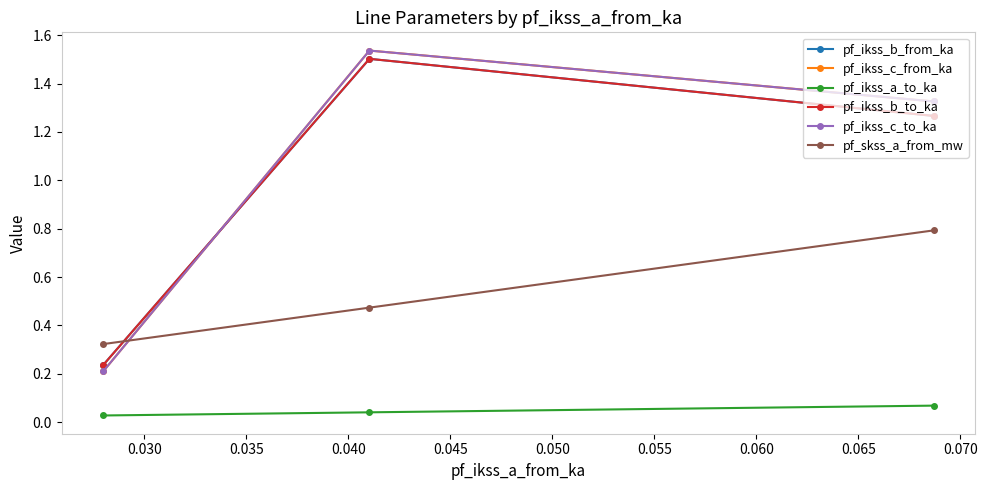

Rank the series by their maximum value, from lowest to highest.

pf_ikss_a_to_ka, pf_skss_a_from_mw, pf_ikss_b_from_ka, pf_ikss_b_to_ka, pf_ikss_c_from_ka, pf_ikss_c_to_ka